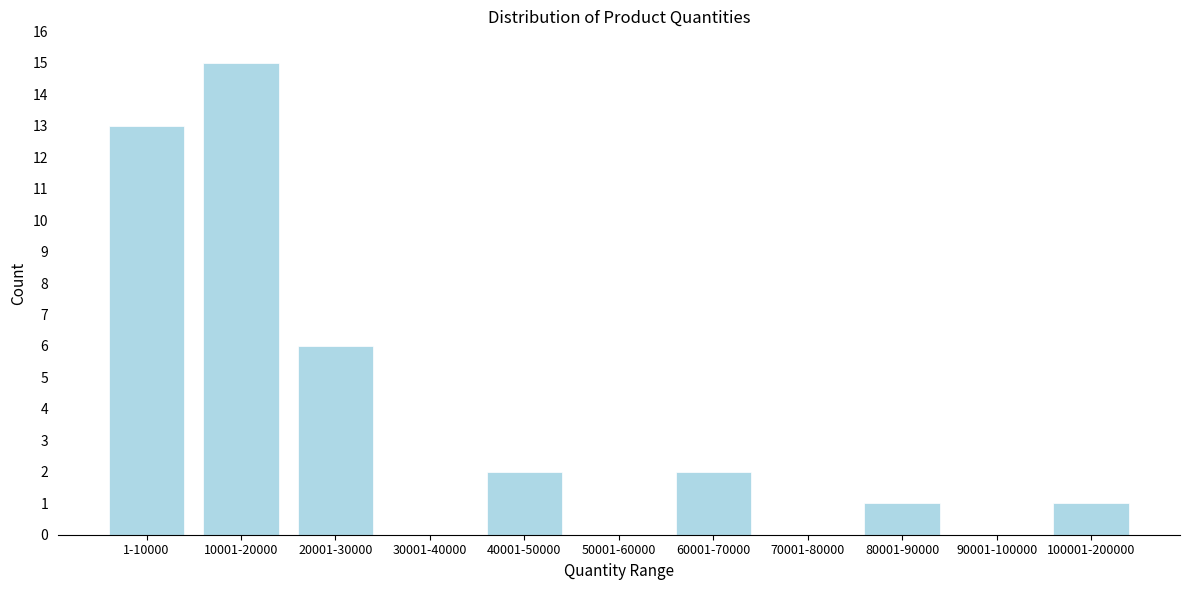

Reading left to right, what are all the values shown in this chart?

1-10000=13	10001-20000=15	20001-30000=6	30001-40000=0	40001-50000=2	50001-60000=0	60001-70000=2	70001-80000=0	80001-90000=1	90001-100000=0	100001-200000=1